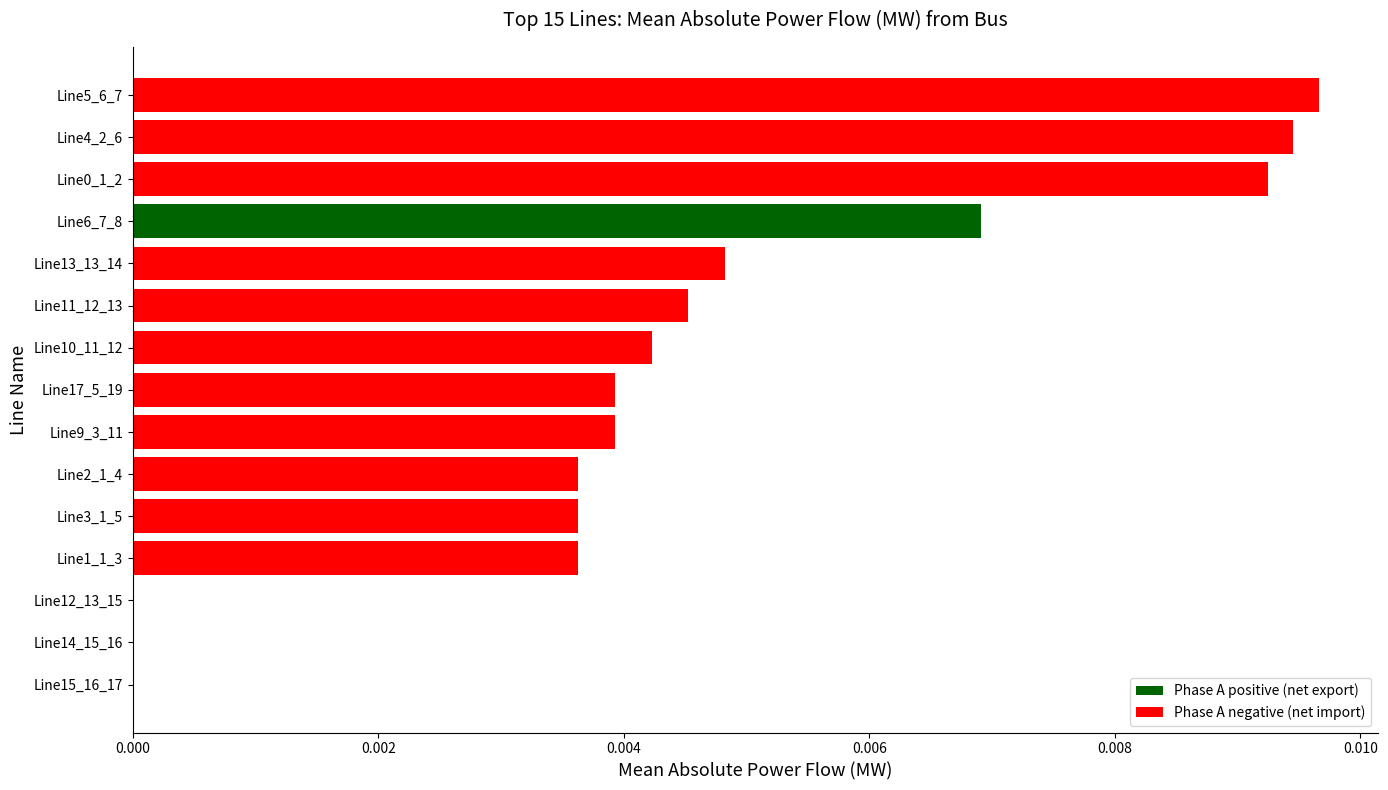

Which category has the highest value across all series?

Line5_6_7